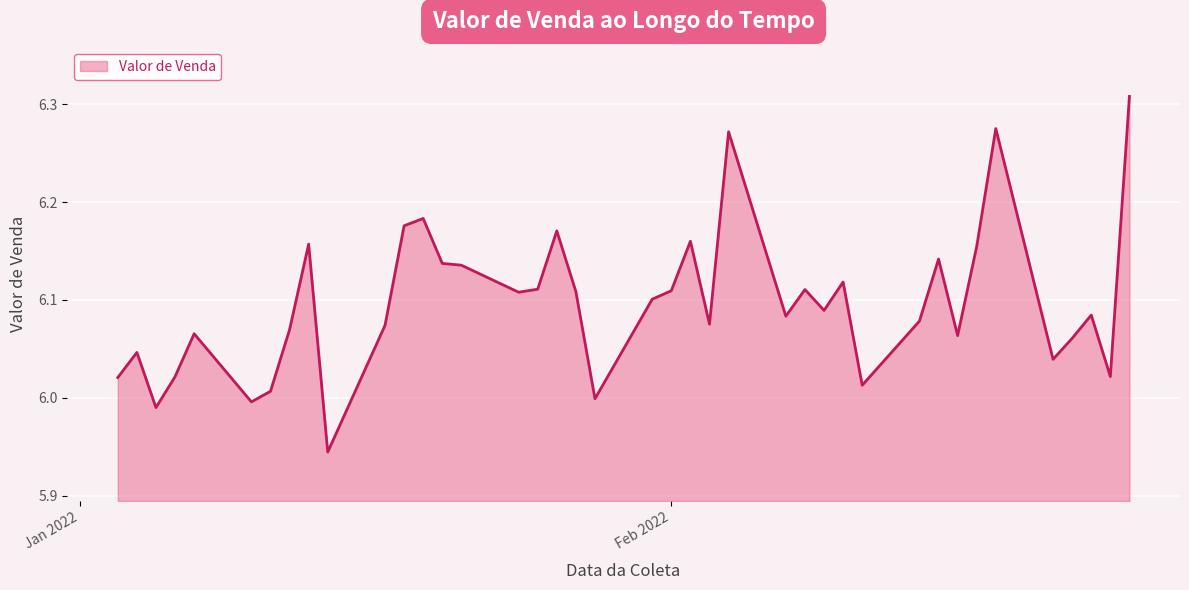

What is the difference between the maximum and minimum values?

0.4